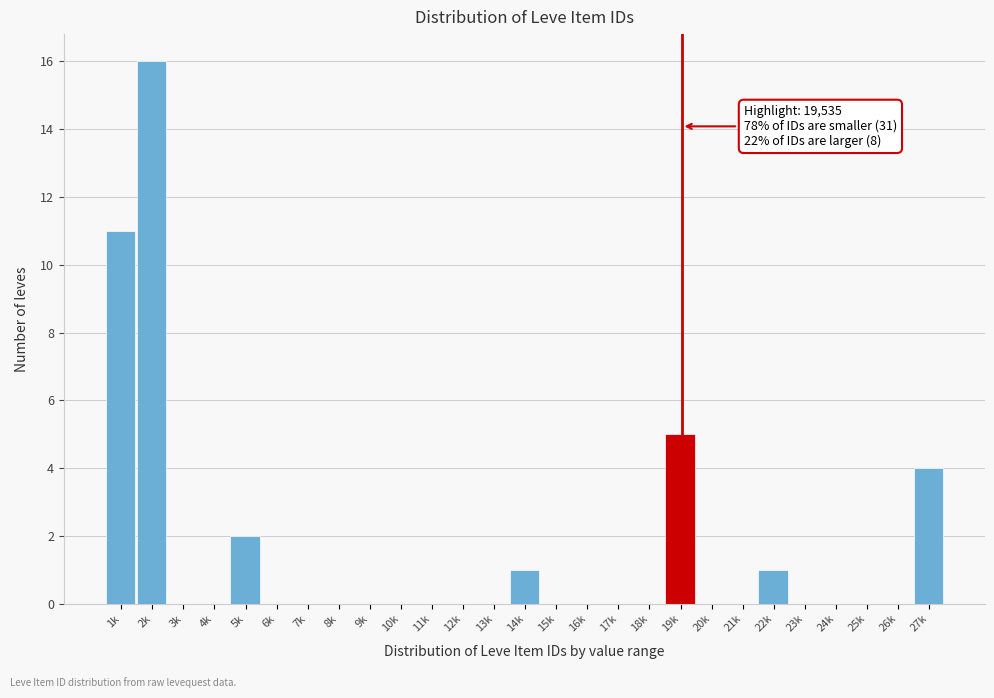

Reading right to left, extract all data points from this chart.

27k=4	26k=0	25k=0	24k=0	23k=0	22k=1	21k=0	20k=0	19k=5	18k=0	17k=0	16k=0	15k=0	14k=1	13k=0	12k=0	11k=0	10k=0	9k=0	8k=0	7k=0	6k=0	5k=2	4k=0	3k=0	2k=16	1k=11